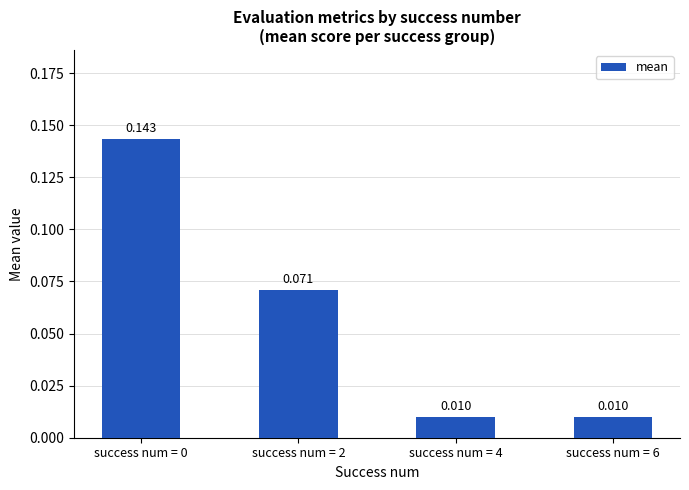

How many bars are there in total?

4